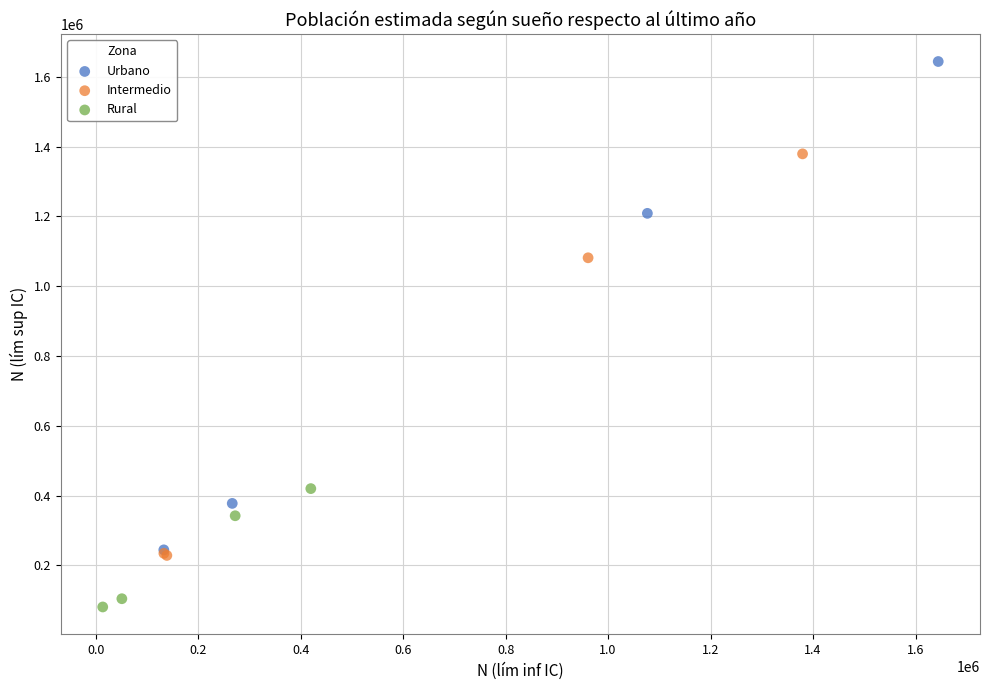

What are all the series names shown in the legend?

Urbano, Intermedio, Rural